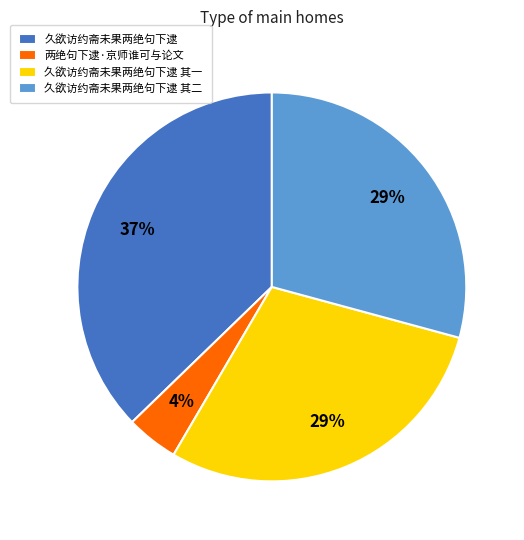

Which slice is the smallest?

两绝句下逮·京师谁可与论文